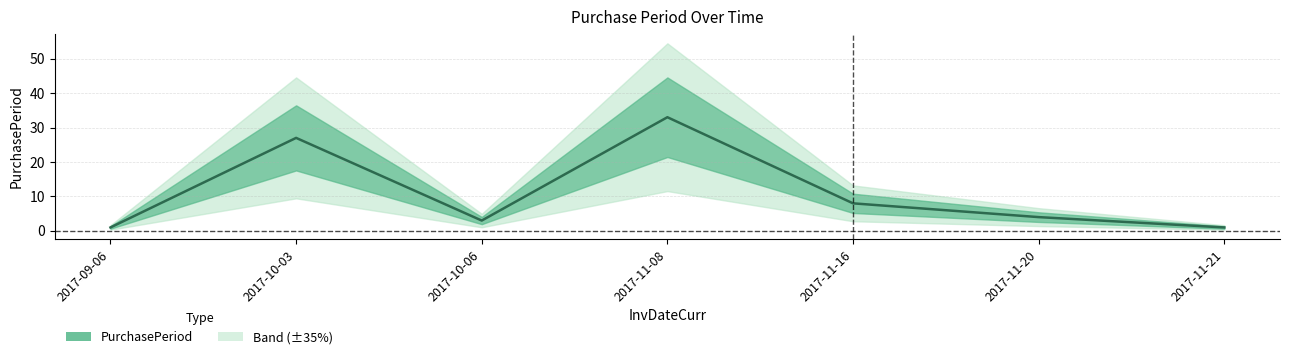

What is the average value?

11